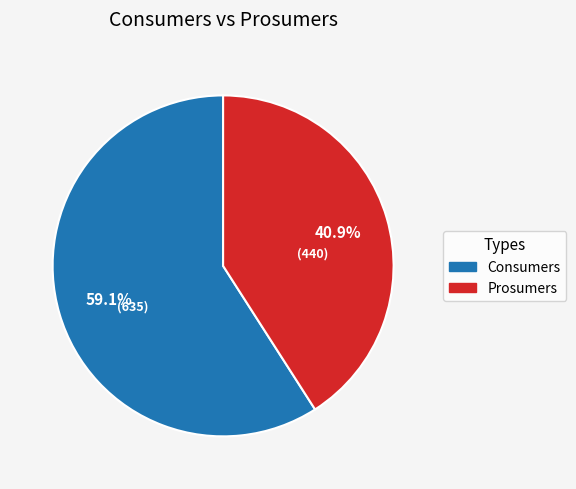

Which slice is the smallest?

Prosumers